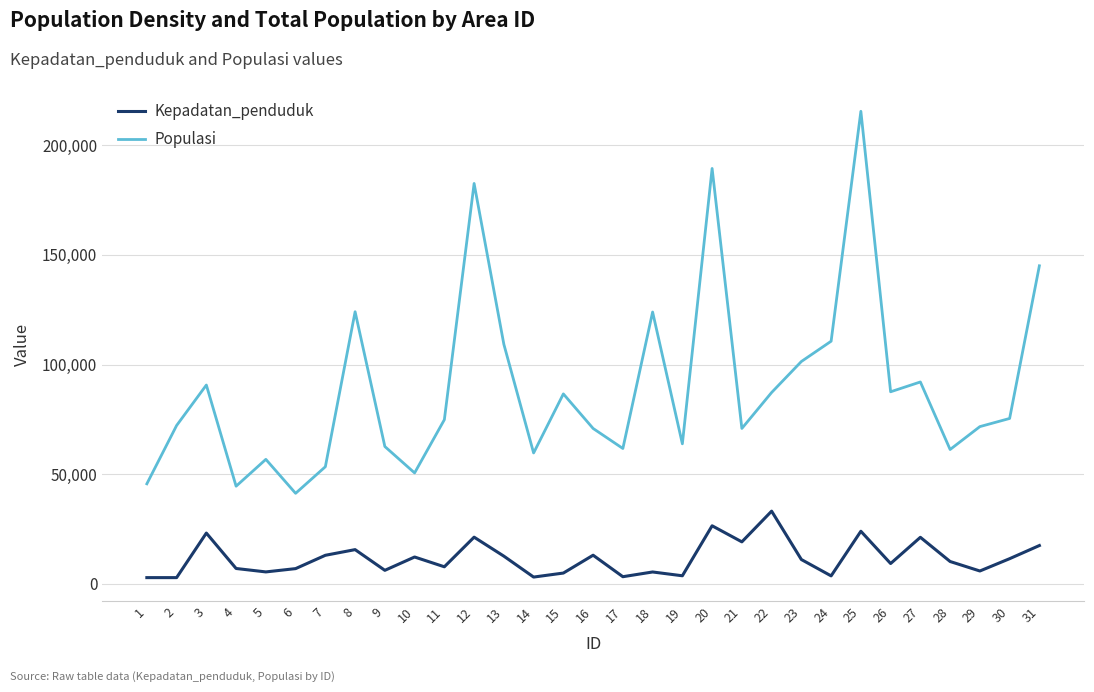

Does the chart have visible grid lines?

Yes